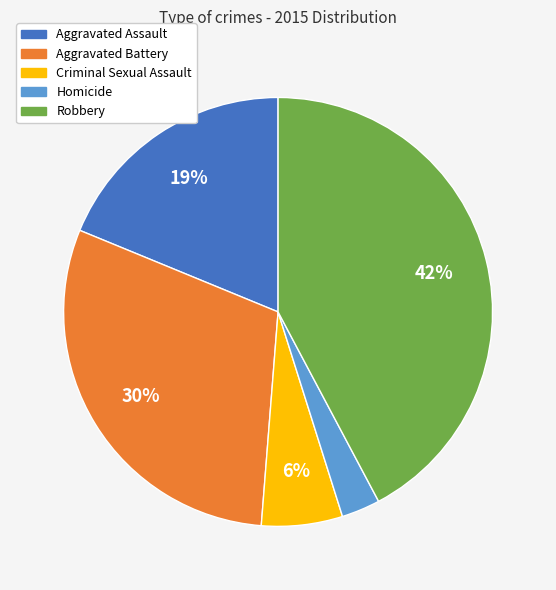

To the nearest percent, what percentage of the pie is Aggravated Assault?

19%